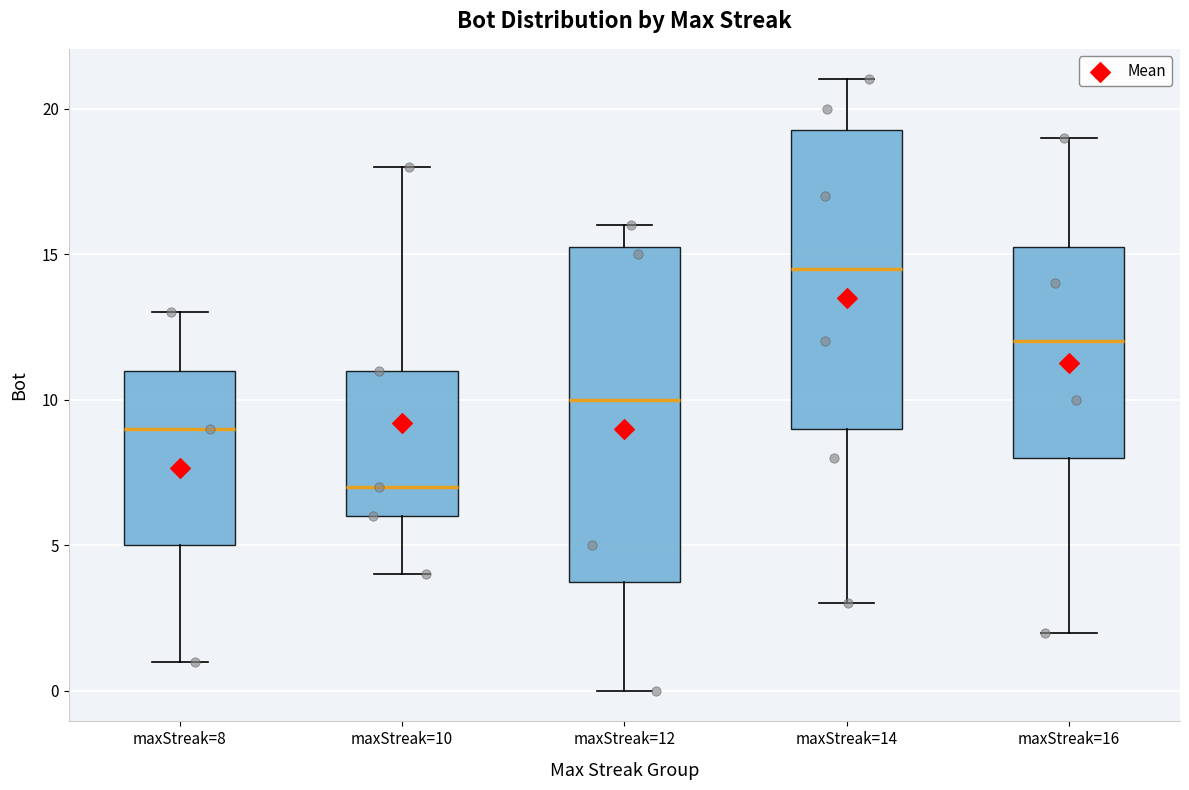

Where does the lower whisker of the box for maxStreak=10 end on the y-axis? The values are not printed on the chart, so give them approximately, as read against the axis.

4.0